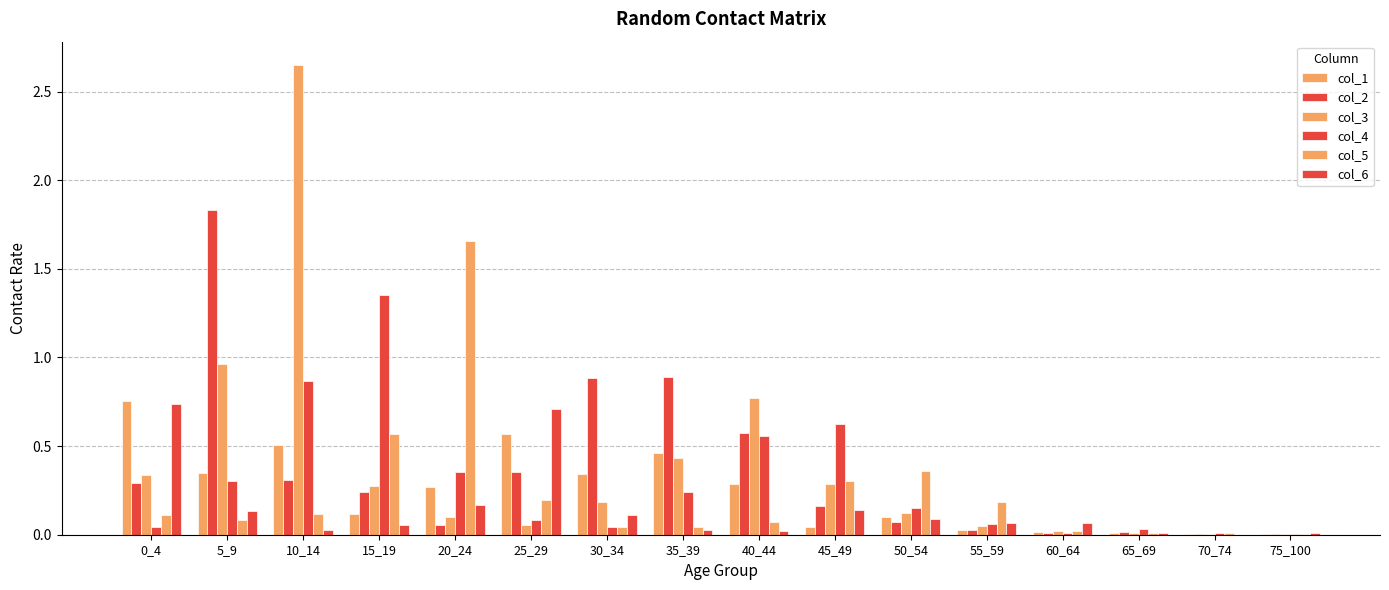

Reading left to right, extract all data points from this chart.

col_1: 0_4=0.8	5_9=0.3	10_14=0.5	15_19=0.1	20_24=0.3	25_29=0.6	30_34=0.3	35_39=0.5	40_44=0.3	45_49=0.0	50_54=0.1	55_59=0.0	60_64=0.0	65_69=0.0	70_74=0.0	75_100=0.0
col_2: 0_4=0.3	5_9=1.8	10_14=0.3	15_19=0.2	20_24=0.1	25_29=0.4	30_34=0.9	35_39=0.9	40_44=0.6	45_49=0.2	50_54=0.1	55_59=0.0	60_64=0.0	65_69=0.0	70_74=0.0	75_100=0.0
col_3: 0_4=0.3	5_9=1.0	10_14=2.6	15_19=0.3	20_24=0.1	25_29=0.1	30_34=0.2	35_39=0.4	40_44=0.8	45_49=0.3	50_54=0.1	55_59=0.0	60_64=0.0	65_69=0.0	70_74=0.0	75_100=0.0
col_4: 0_4=0.0	5_9=0.3	10_14=0.9	15_19=1.4	20_24=0.4	25_29=0.1	30_34=0.0	35_39=0.2	40_44=0.6	45_49=0.6	50_54=0.2	55_59=0.1	60_64=0.0	65_69=0.0	70_74=0.0	75_100=0.0
col_5: 0_4=0.1	5_9=0.1	10_14=0.1	15_19=0.6	20_24=1.7	25_29=0.2	30_34=0.0	35_39=0.0	40_44=0.1	45_49=0.3	50_54=0.4	55_59=0.2	60_64=0.0	65_69=0.0	70_74=0.0	75_100=0.0
col_6: 0_4=0.7	5_9=0.1	10_14=0.0	15_19=0.1	20_24=0.2	25_29=0.7	30_34=0.1	35_39=0.0	40_44=0.0	45_49=0.1	50_54=0.1	55_59=0.1	60_64=0.1	65_69=0.0	70_74=0.0	75_100=0.0